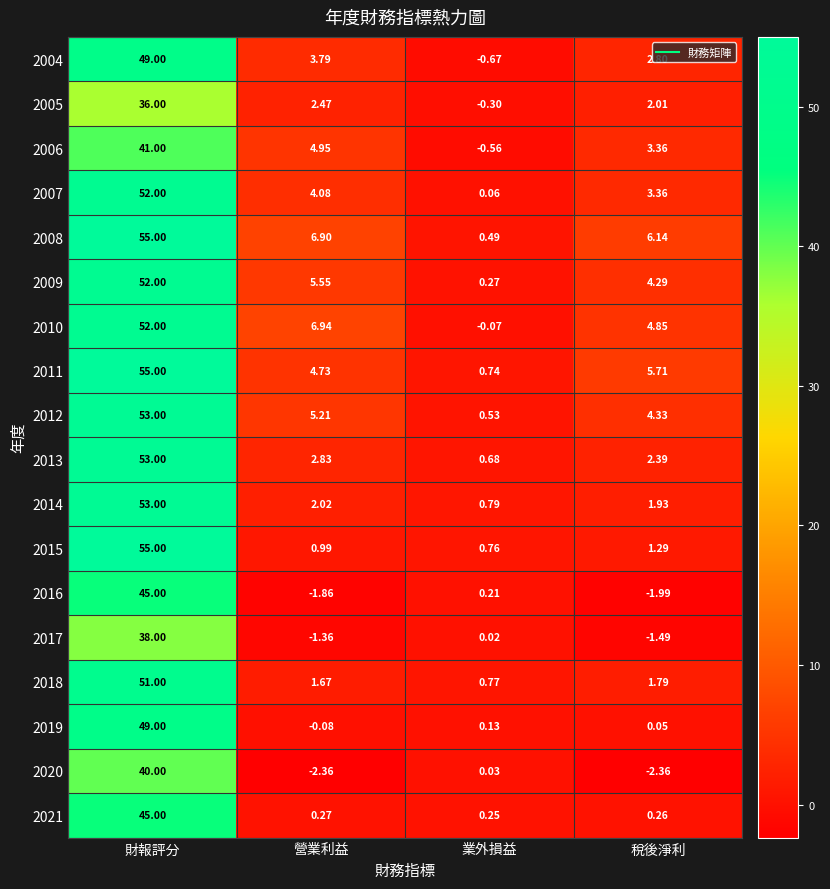

List the labels in order of 2008 value, smallest first.

業外損益, 稅後淨利, 營業利益, 財報評分